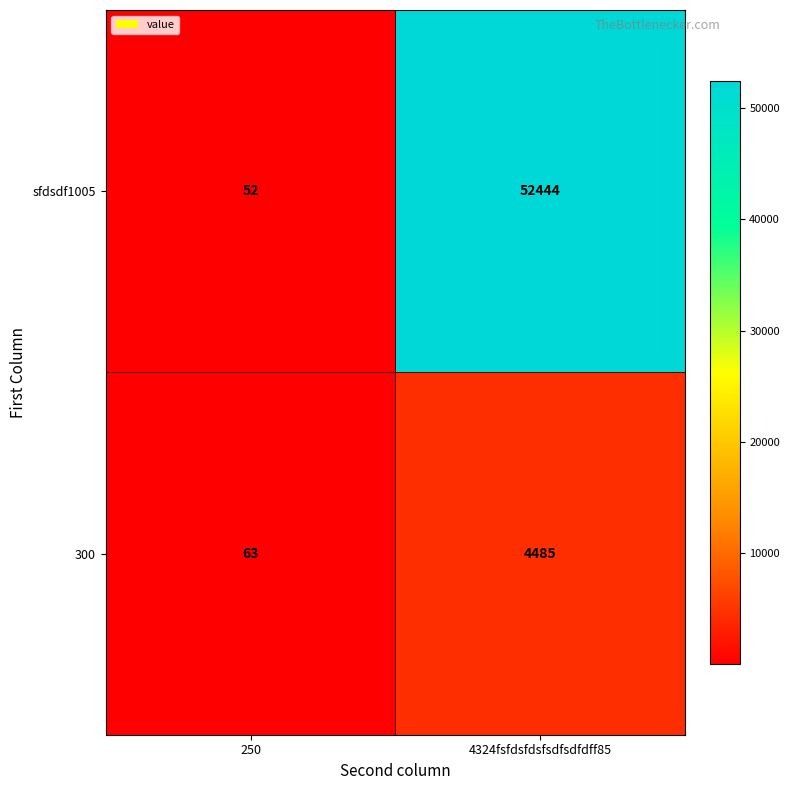

What is the difference between the maximum and minimum values in the 300 series?

4422